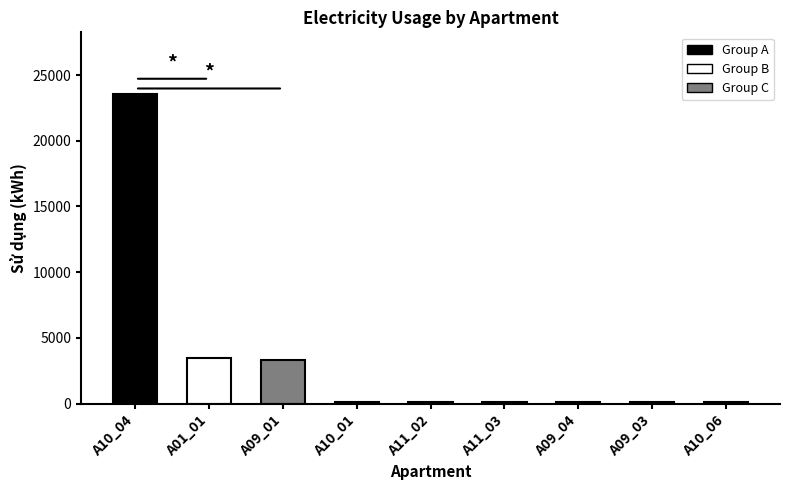

What is the minimum value shown in the chart?

100